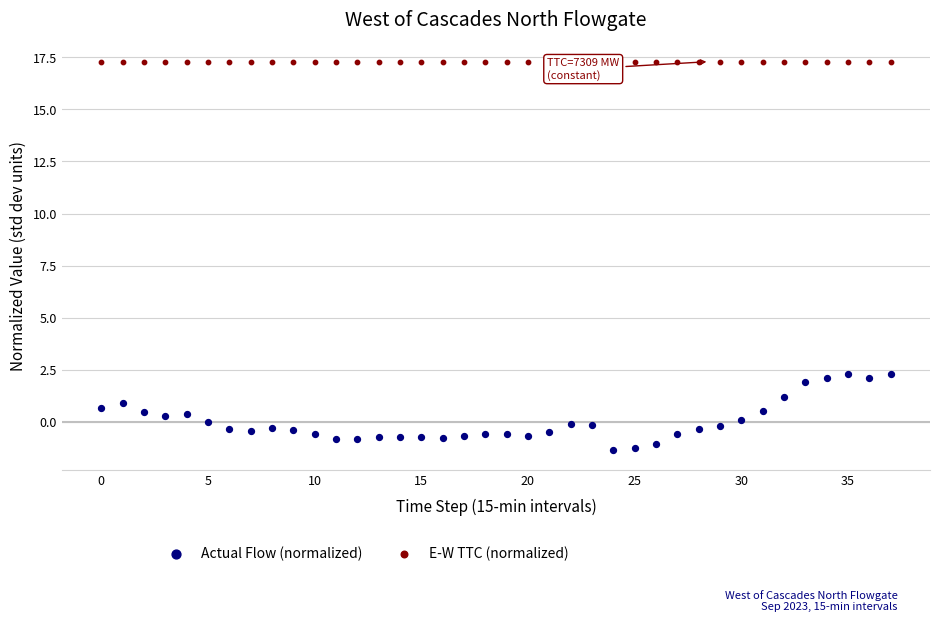

What are all the series names shown in the legend?

Actual Flow (normalized), E-W TTC (normalized)